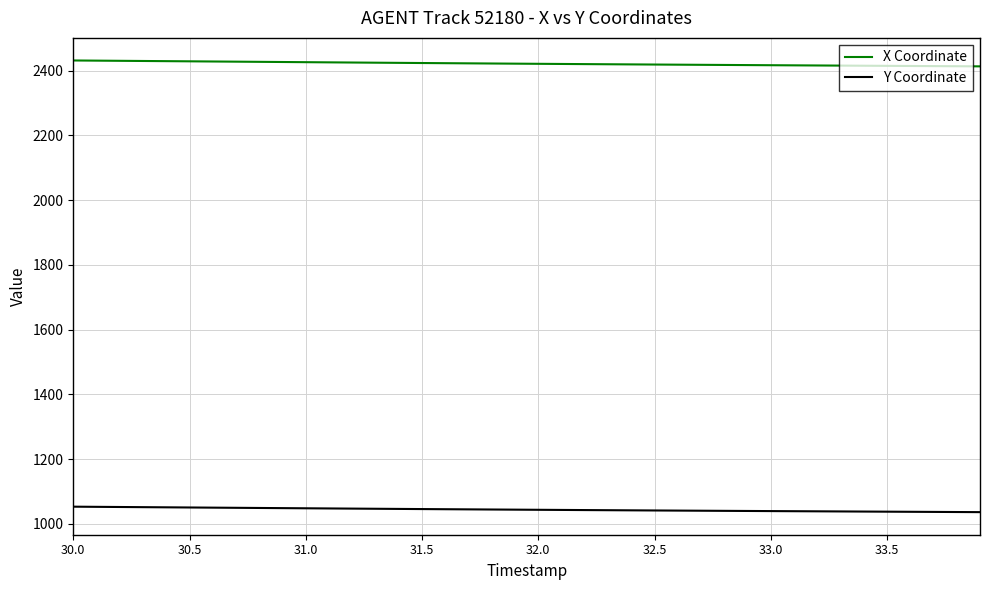

Which series has the largest total across all categories?

X Coordinate